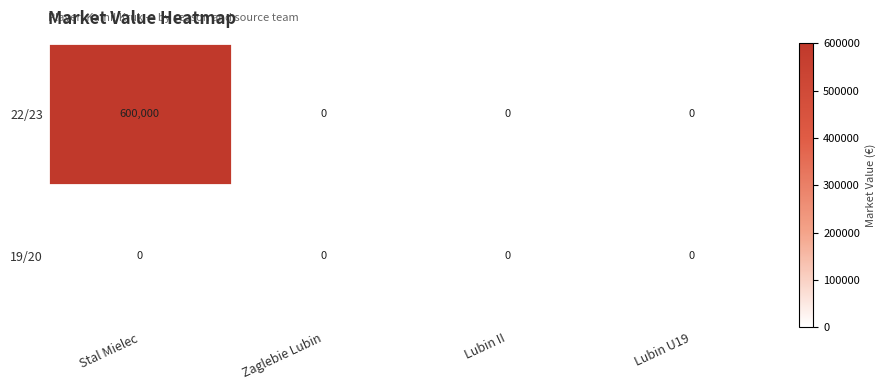

Between Stal Mielec and Lubin U19, which series saw the biggest shift?

22/23